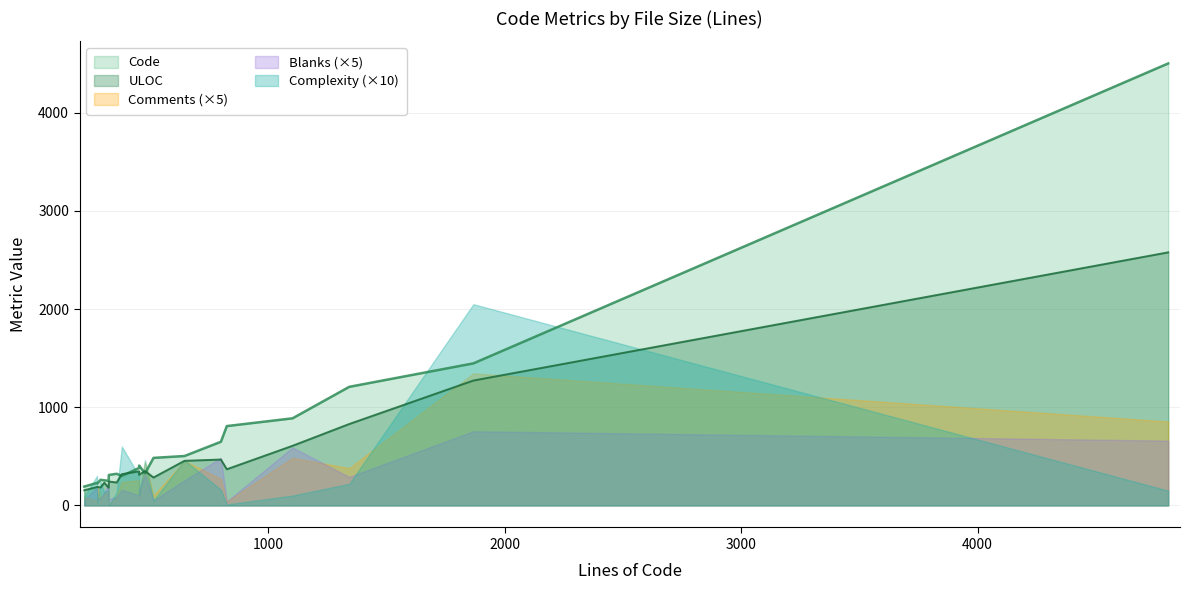

What is the lowest value of the Comments series?

2